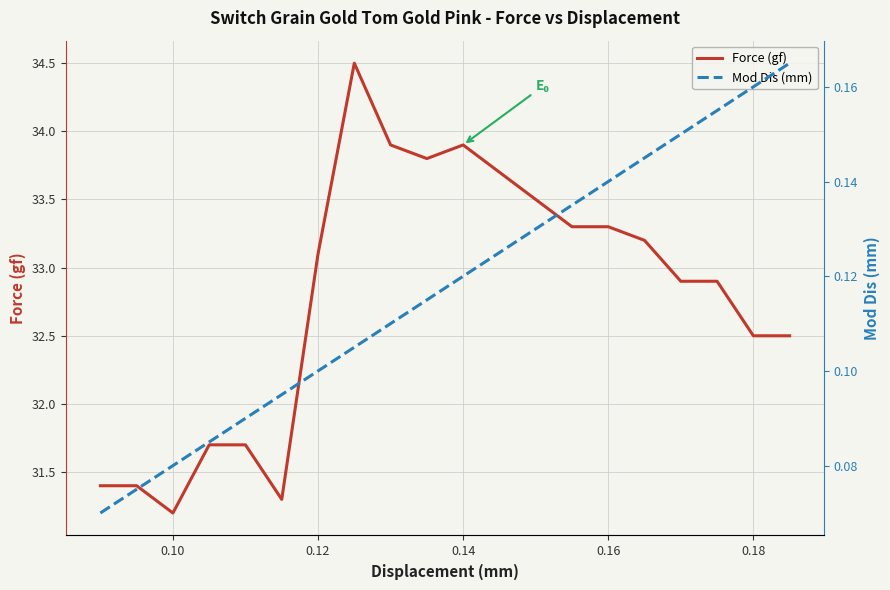

What is the maximum value shown in the chart?

34.5